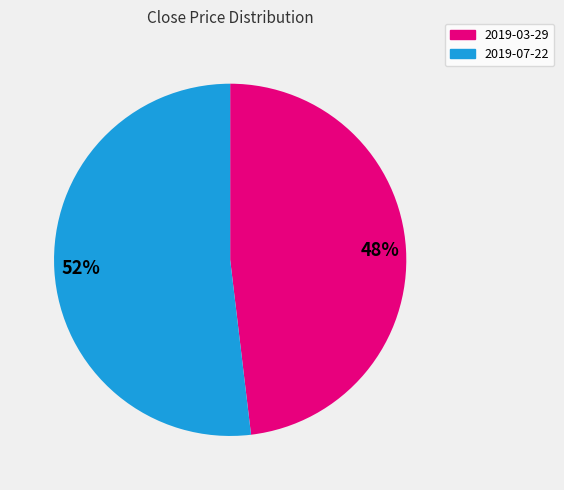

To the nearest percent, what portion does 2019-03-29 represent?

48%